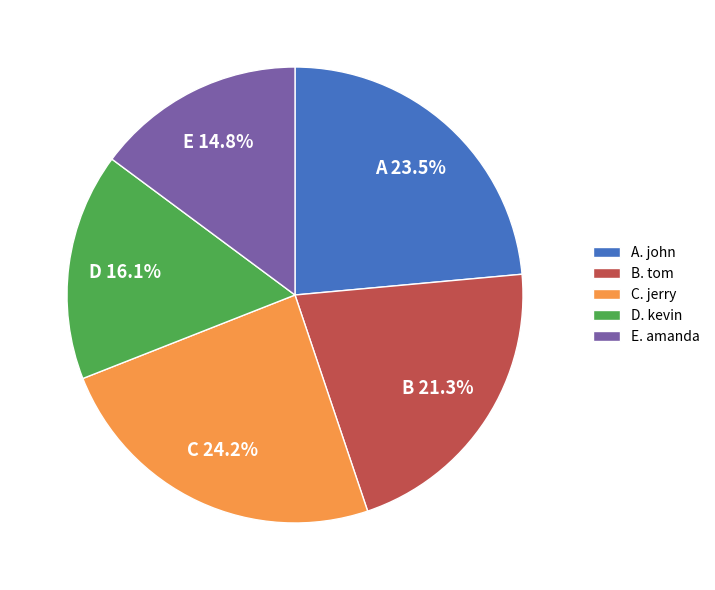

What is the ratio of the value at B. tom to the value at A. john?

0.9